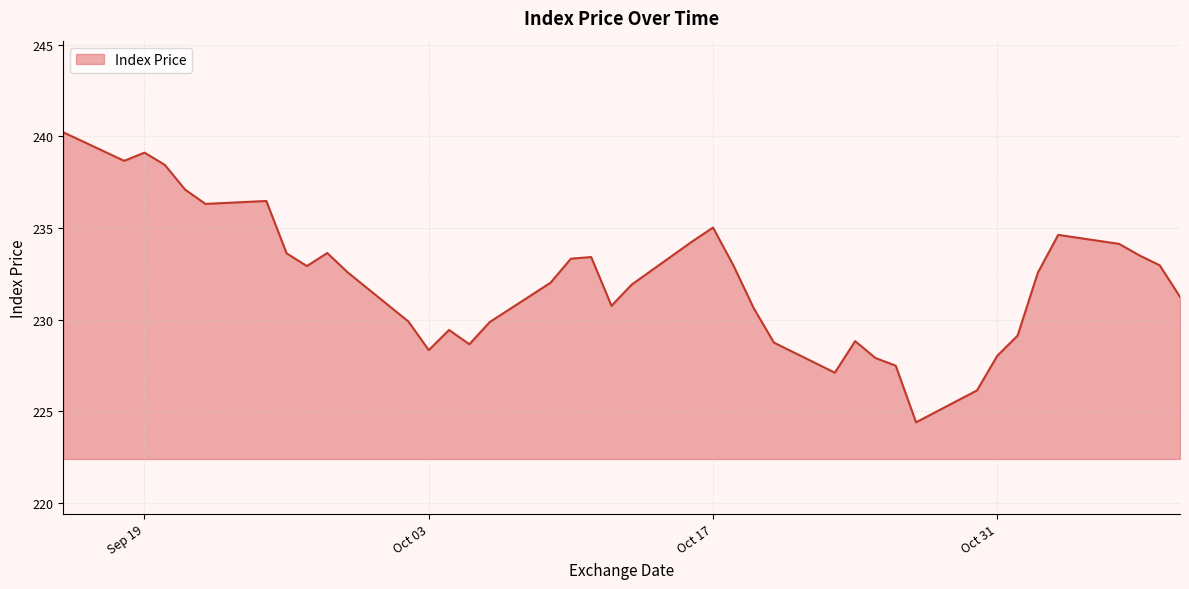

What is the maximum value shown in the chart?

240.2